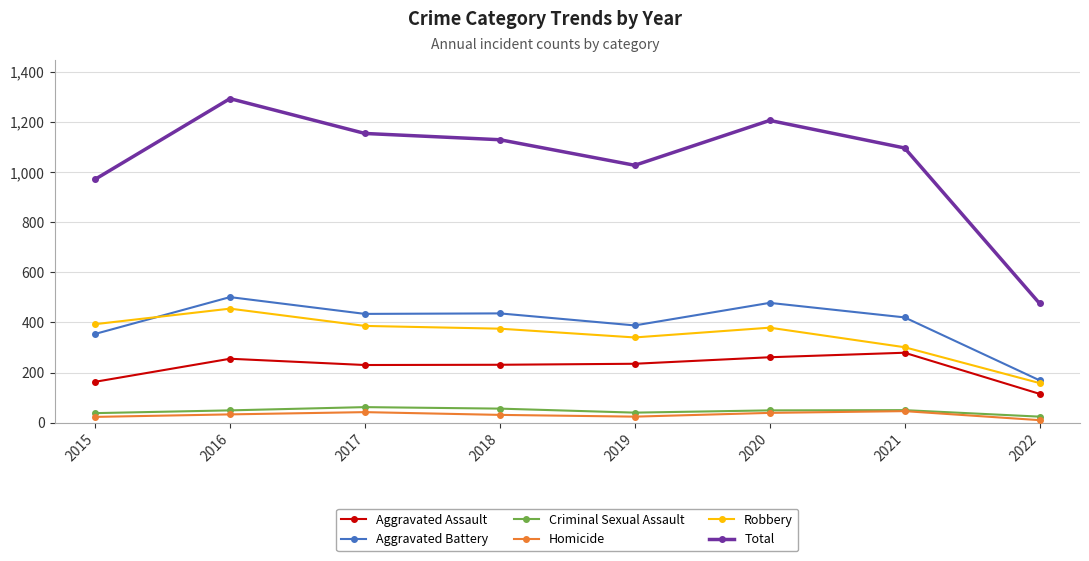

Which category has the lowest value in the Aggravated Battery series?

2022